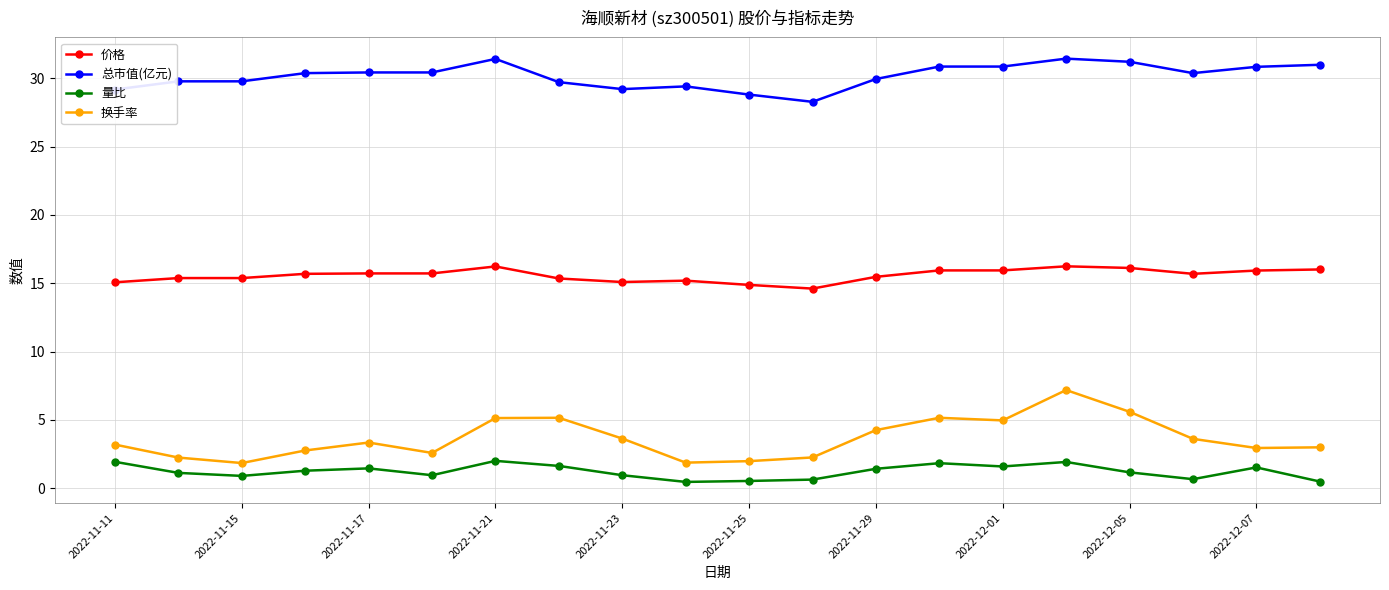

Which series has the largest range (max minus min)?

换手率